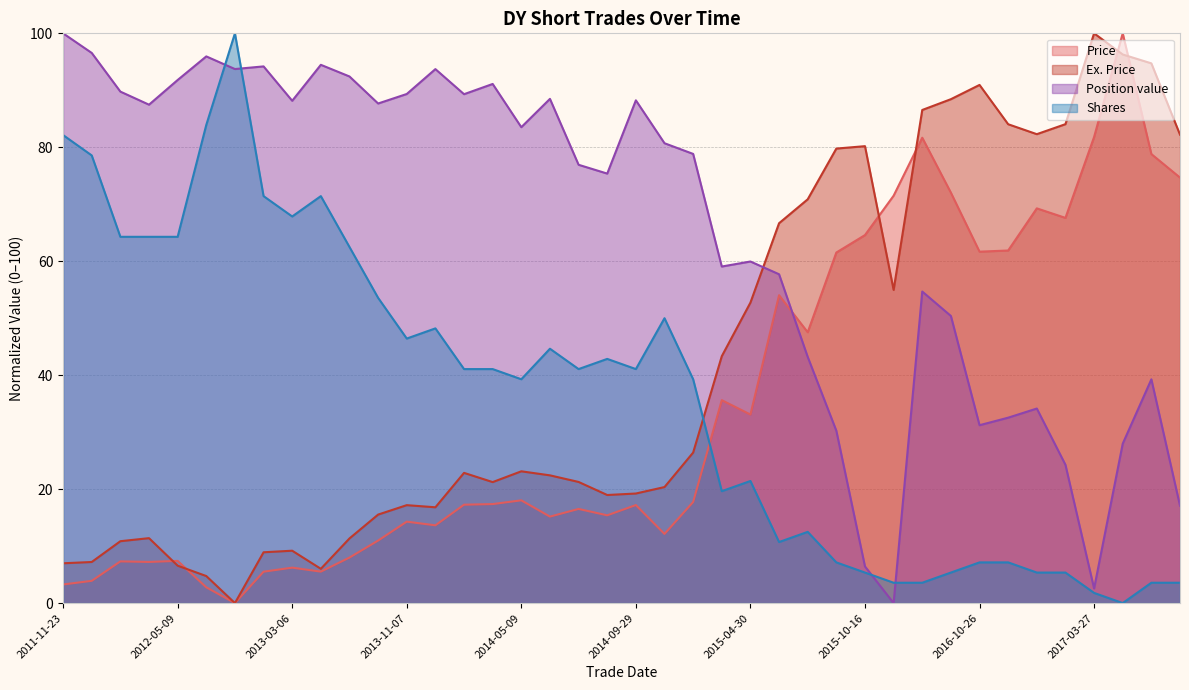

What is the value of the Position value point at the 36th from the left?

24.3